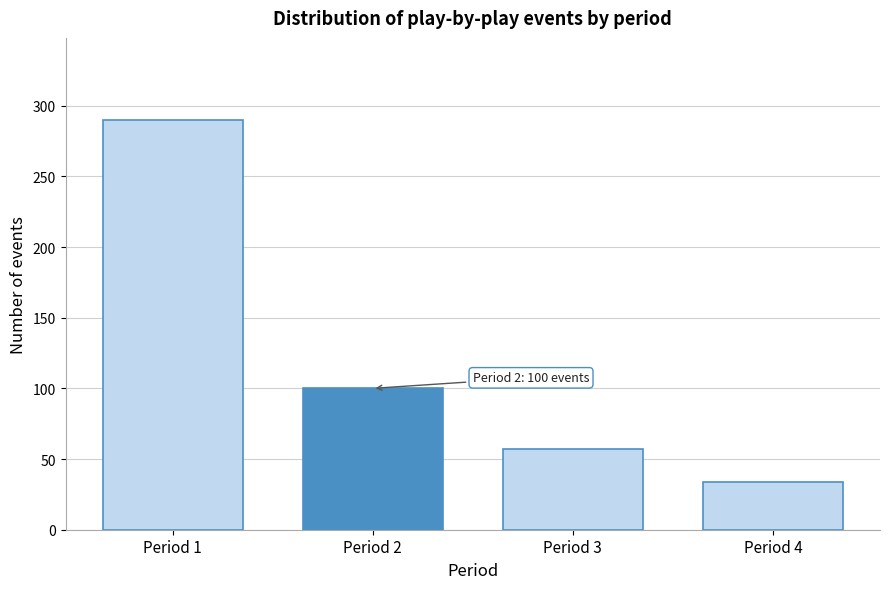

Reading left to right, transcribe all the data shown in this chart.

Period 1=290	Period 2=100	Period 3=57	Period 4=34